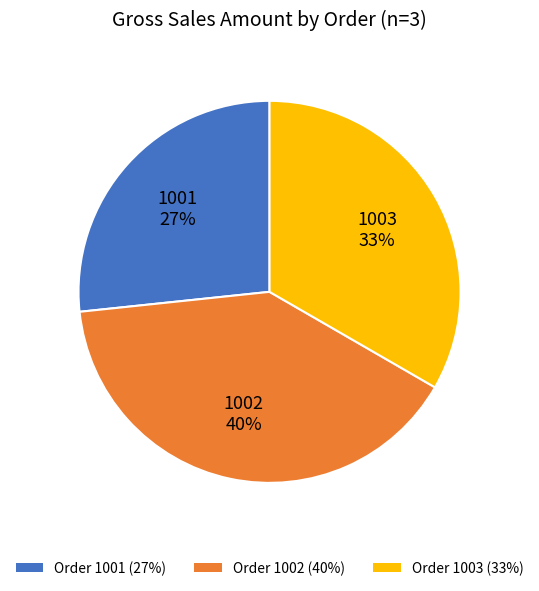

To the nearest percent, what percentage of the pie is Order 1003 (33%)?

33%